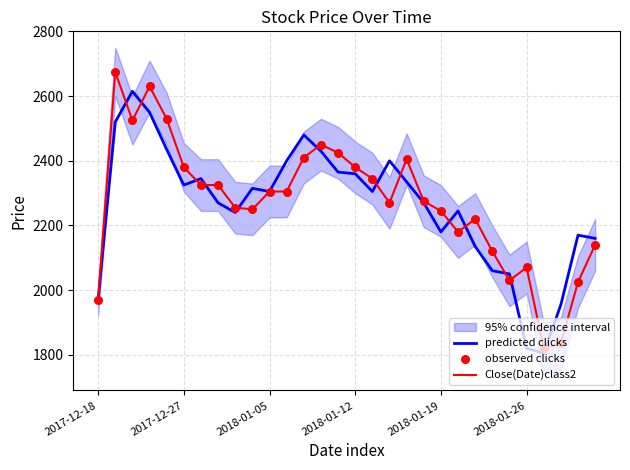

Which series has the widest spread of Y values?

Close(Date)class2